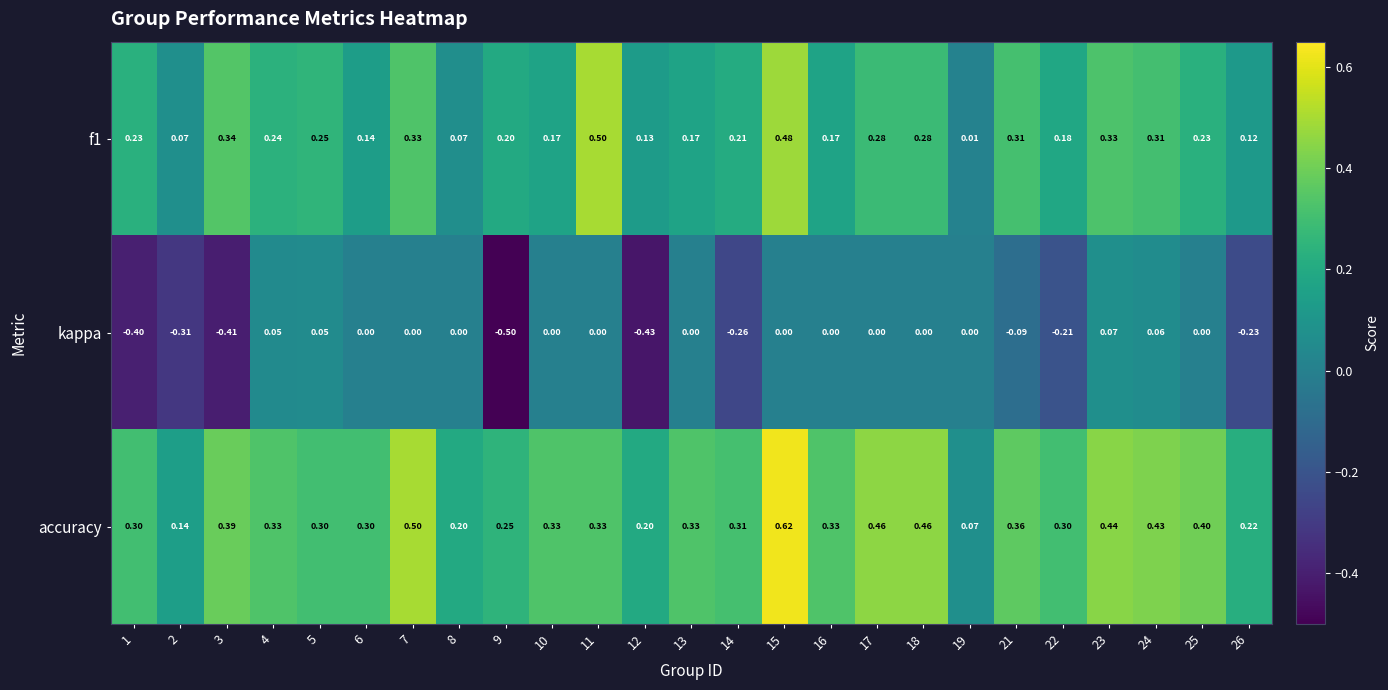

Which series has the largest range (max minus min)?

kappa